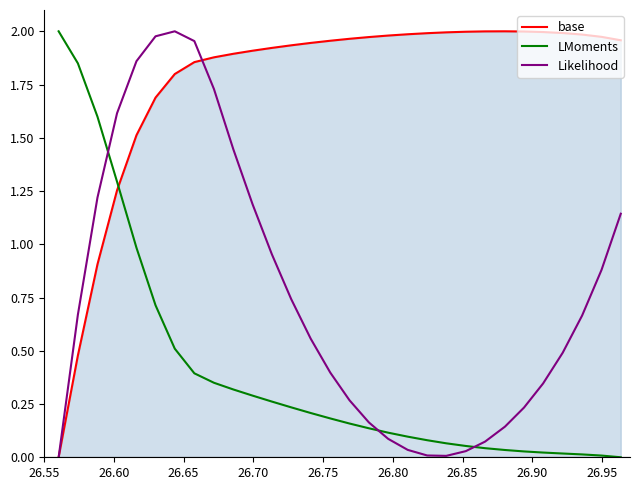

At how many categories does at least one series exceed 0?

30